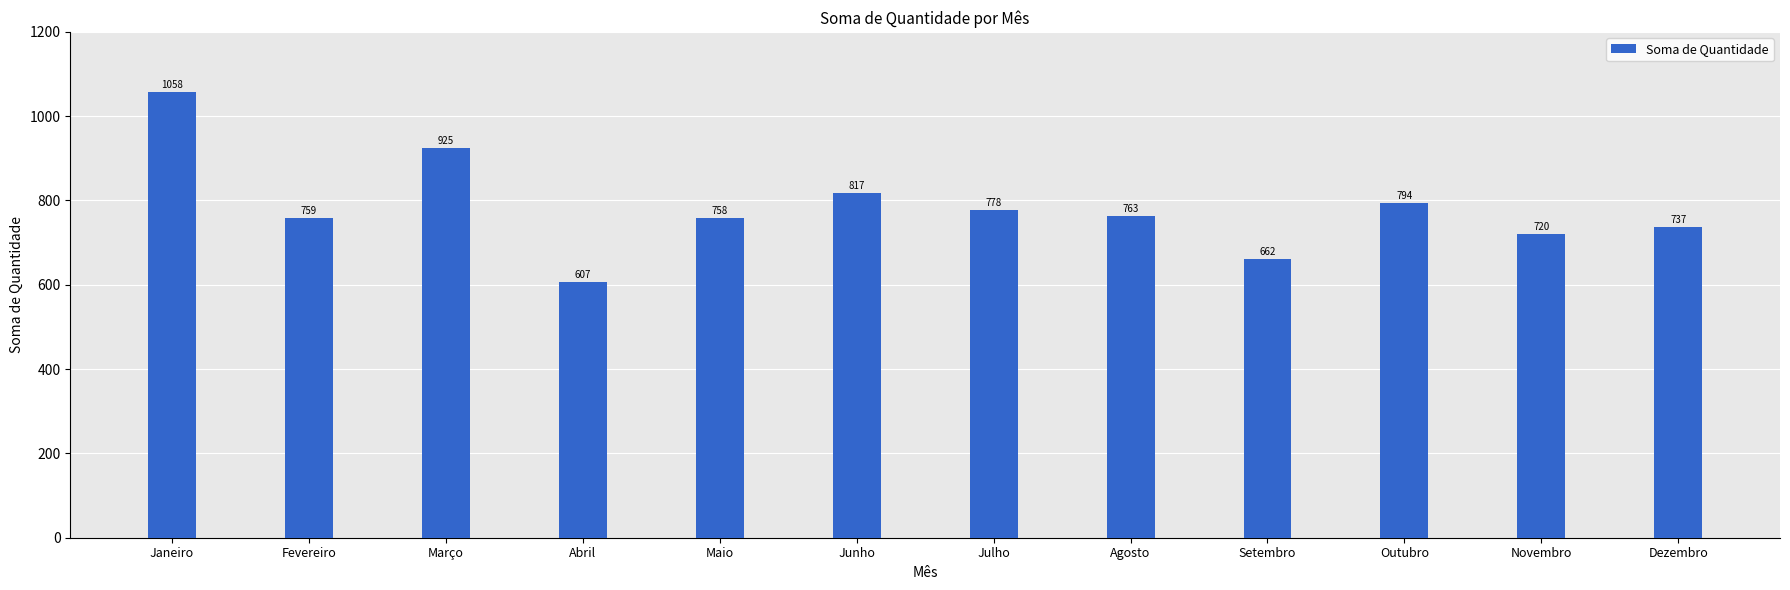

What is the difference between the maximum and second lowest values?

396